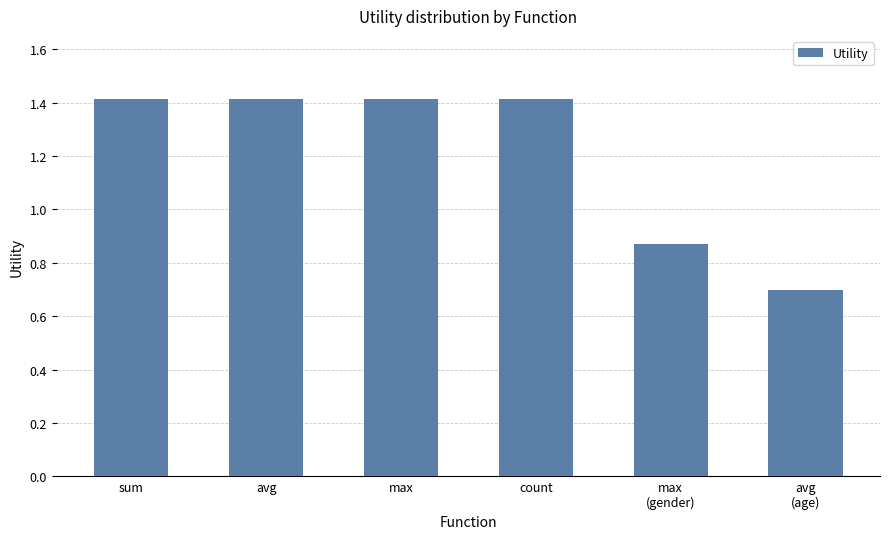

The chart shows a value of 1.4 at avg. True or false?

True